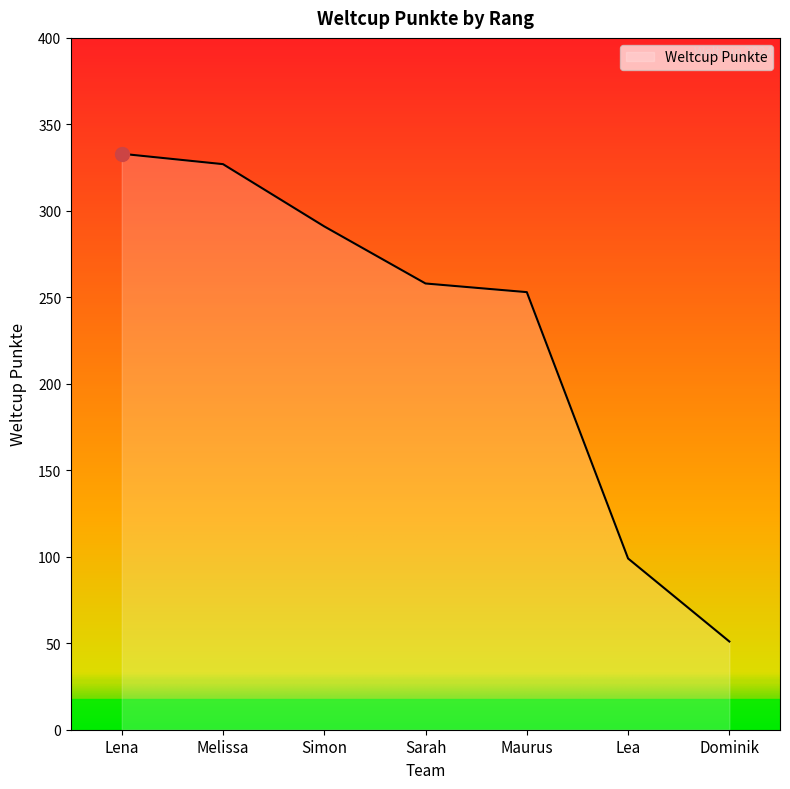

What is the sum of the values at Melissa and Sarah?

585